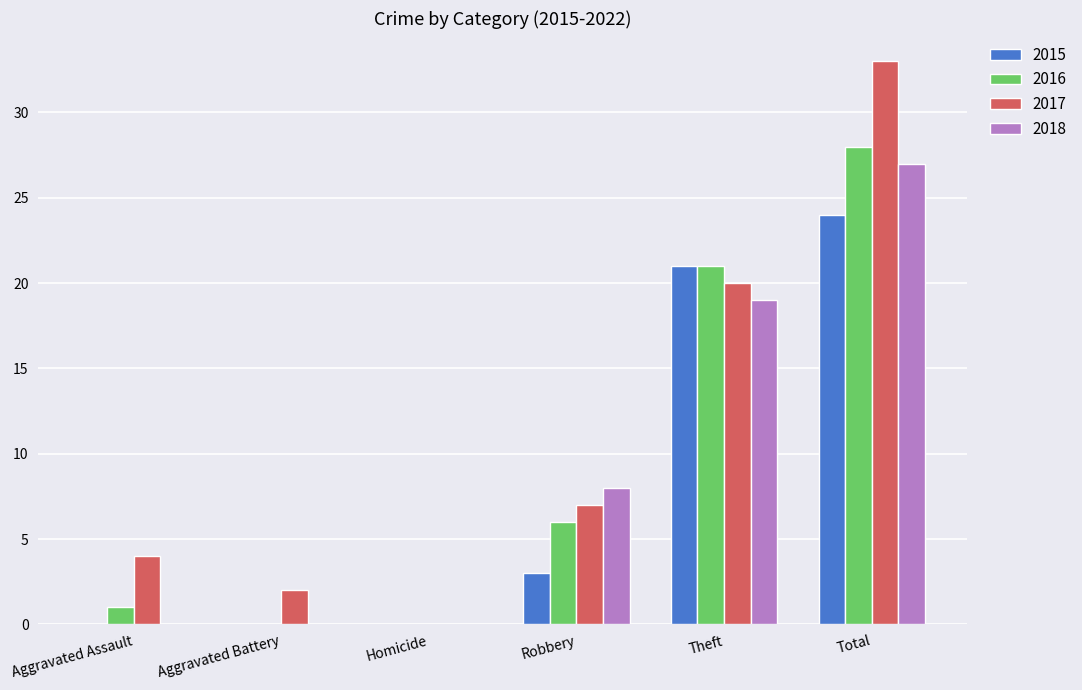

What is the sum of the 2018 values at Total and Aggravated Battery?

27